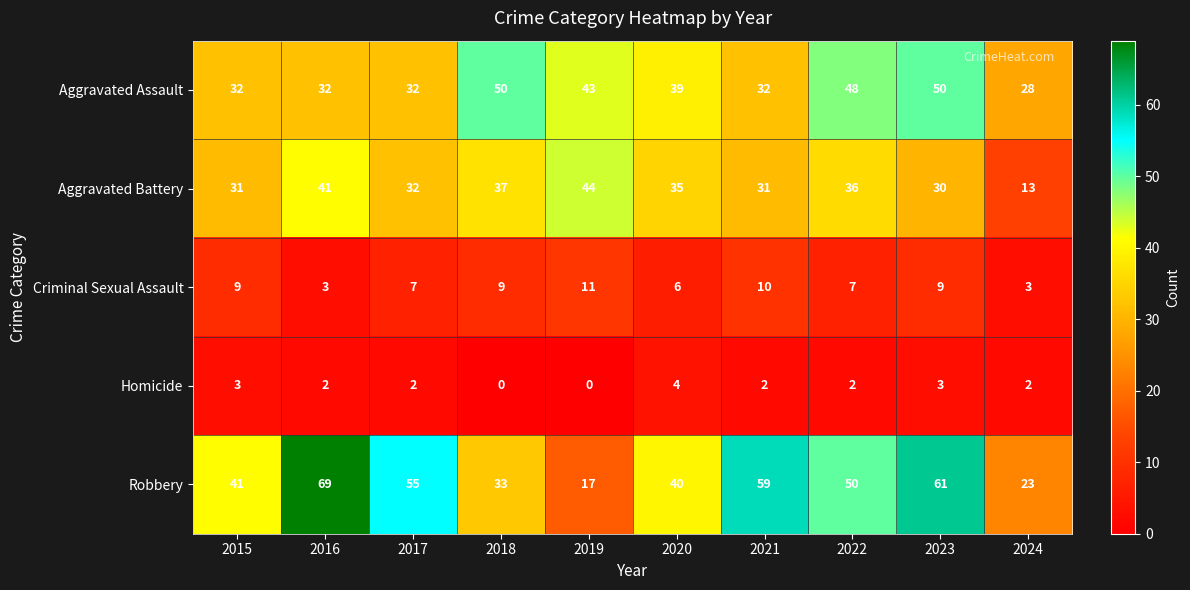

At 2020, list the series in order from smallest to largest.

Homicide, Criminal Sexual Assault, Aggravated Battery, Aggravated Assault, Robbery